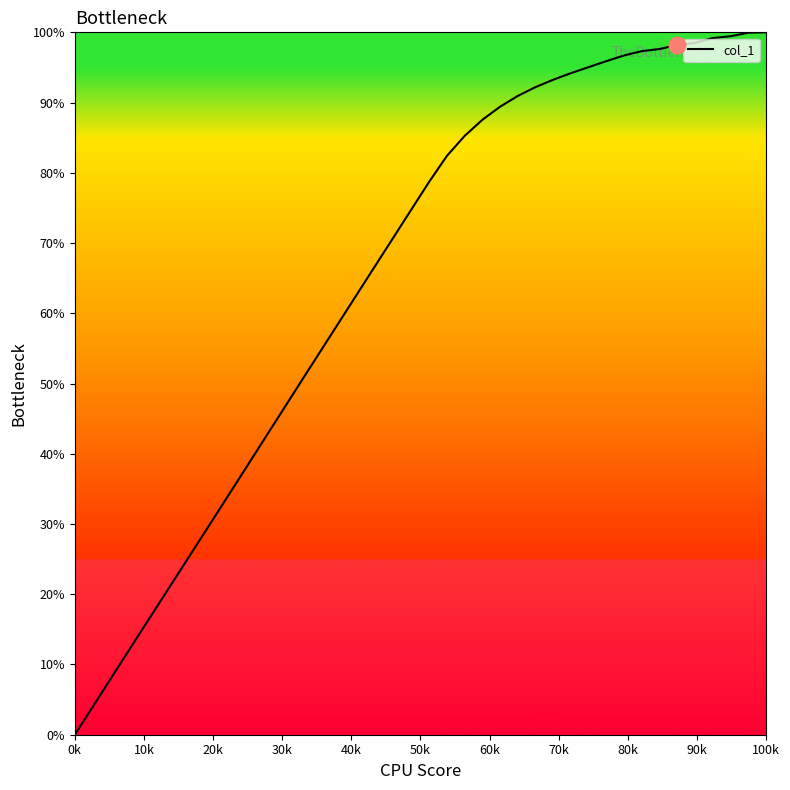

What is the maximum value shown in the chart?

100.0